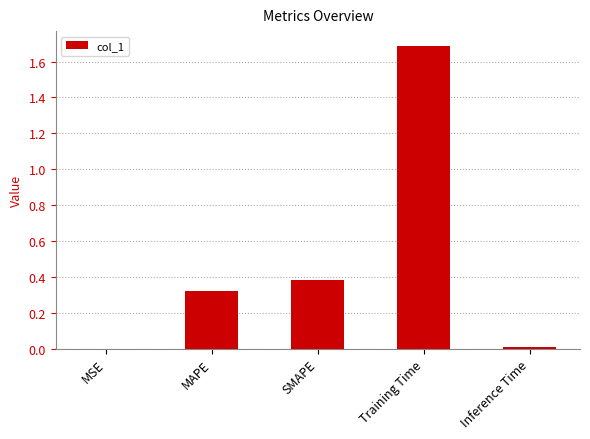

What is the change in value from SMAPE to Training Time?

+1.3